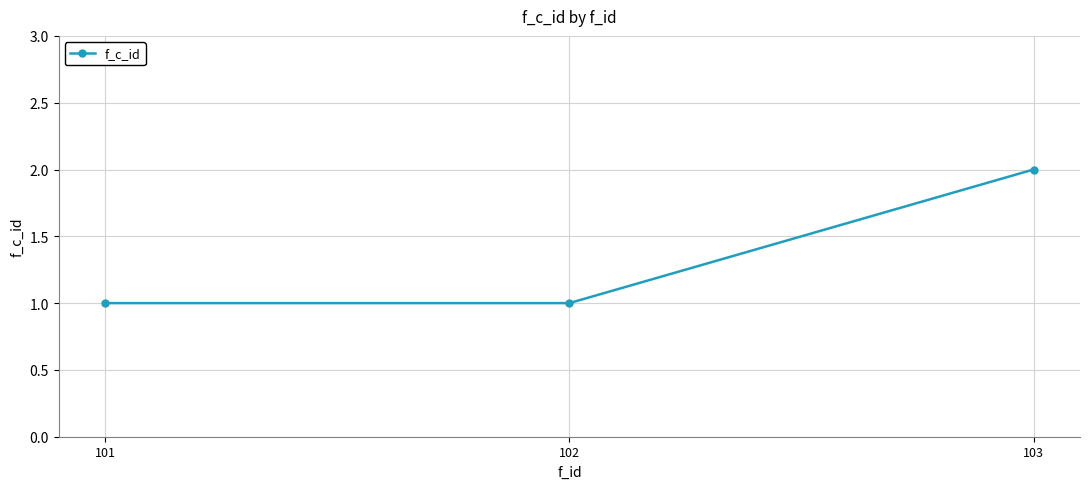

True or false: the data shows 2 at 103.

True